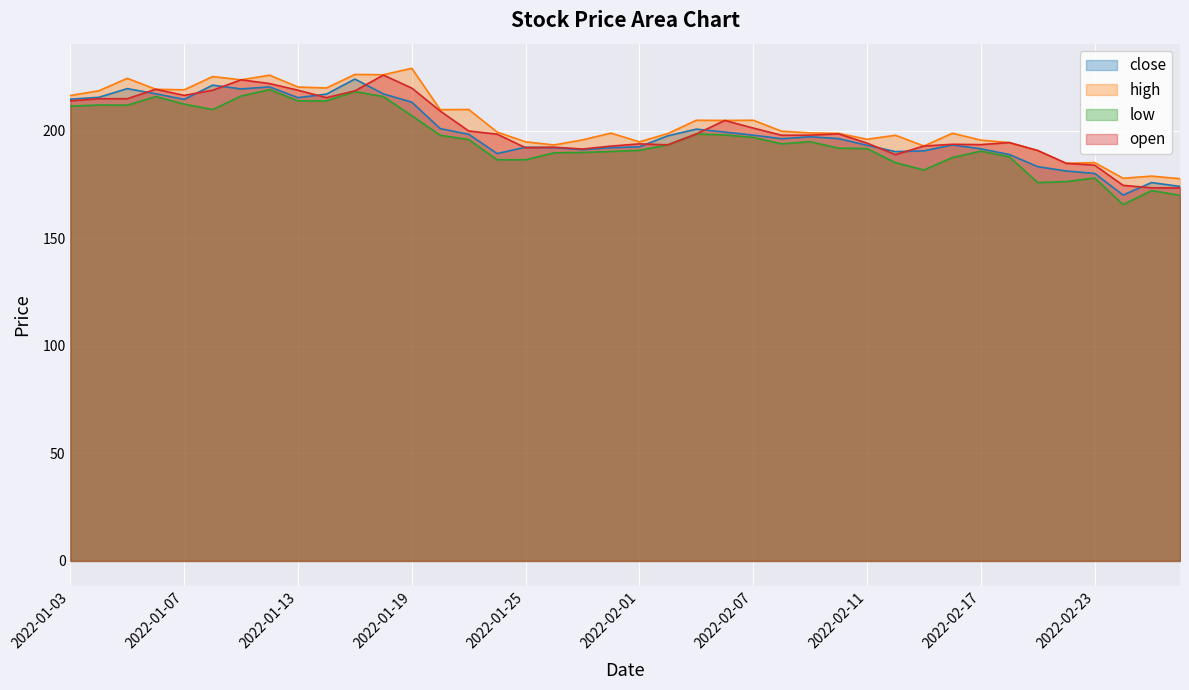

Which label corresponds to the smallest value in the chart?

2022-02-24